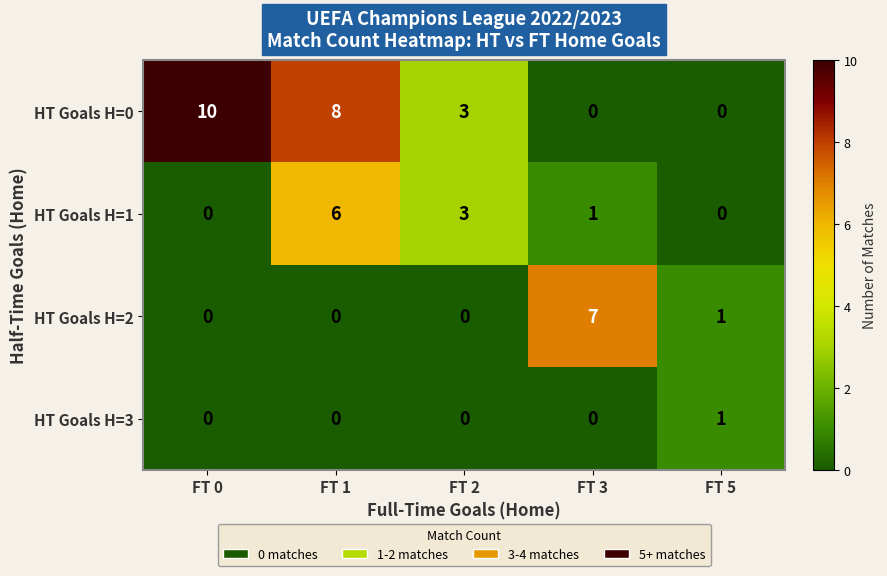

Which series has the widest spread of values?

HT Goals H=0